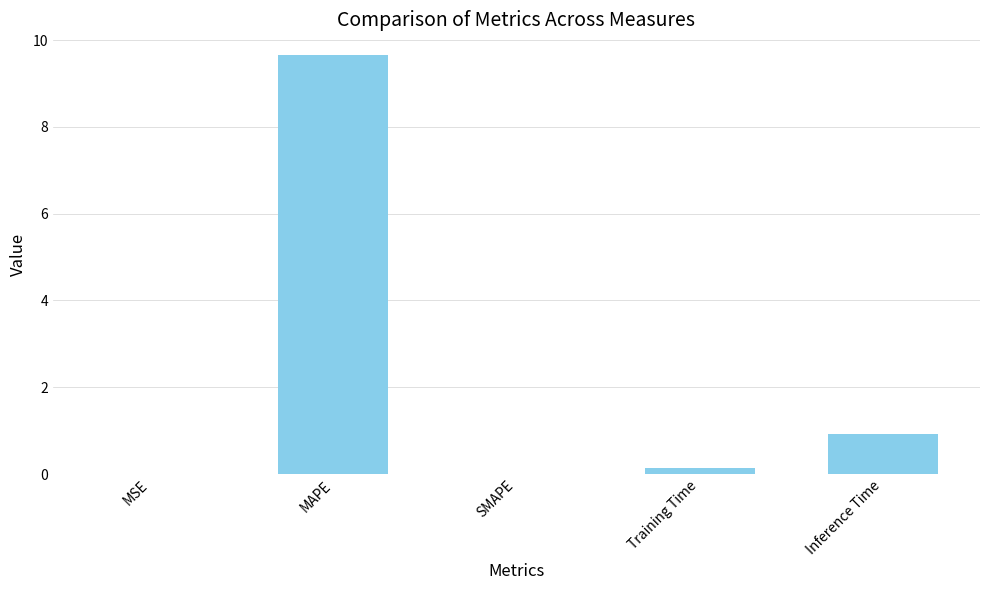

Between MAPE and MSE, which is larger?

MAPE